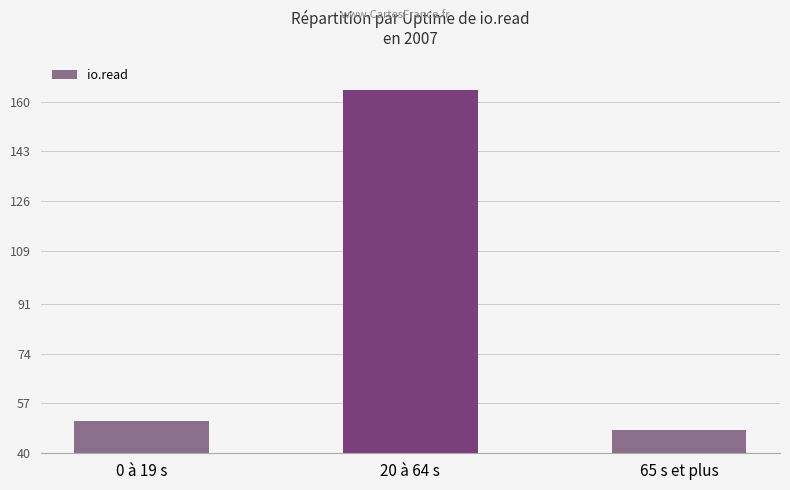

What is the sum of all values?

263